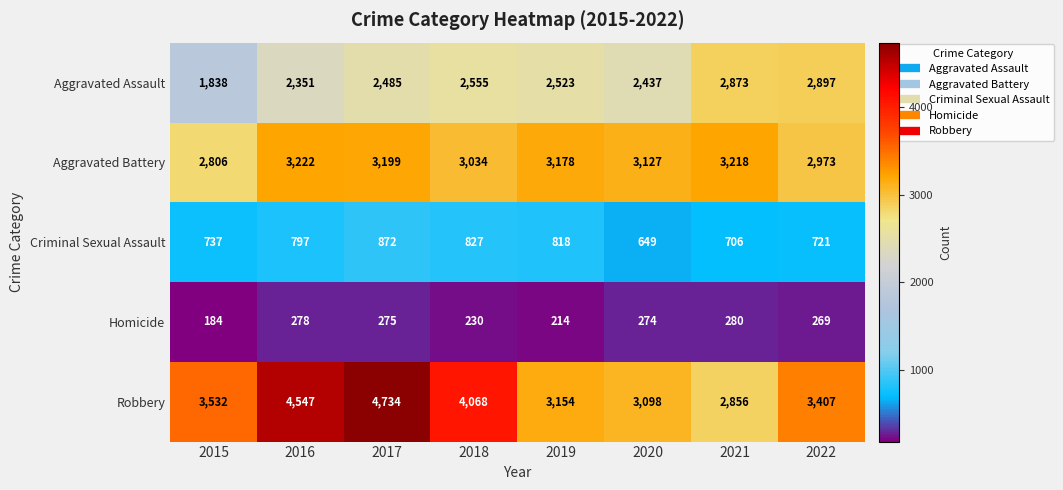

Which series has the largest total across all categories?

Robbery